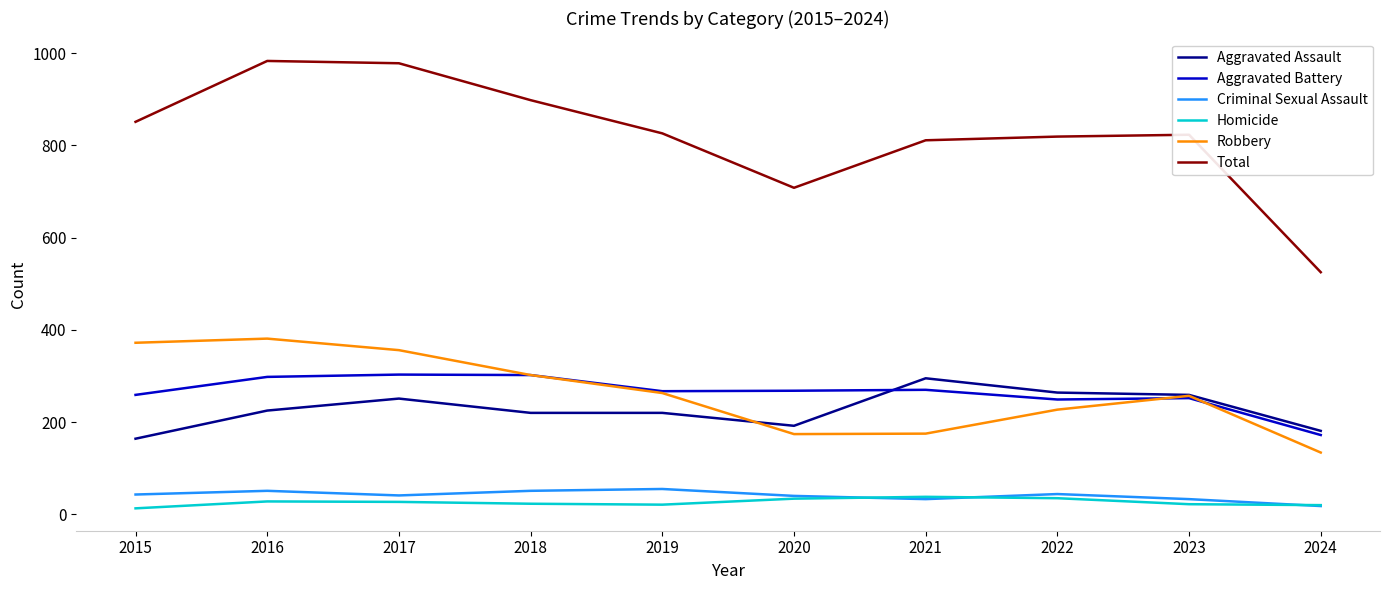

What is the difference between the maximum and minimum values in the Aggravated Assault series?

131